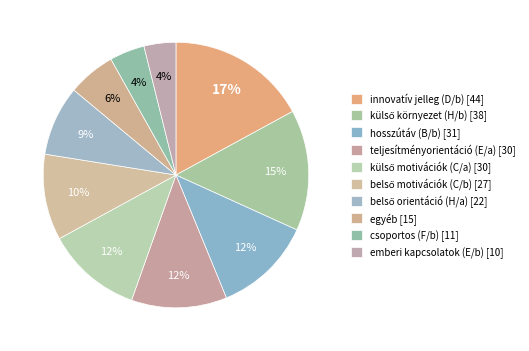

Approximately how many times larger is the value at külső környezet (H/b) compared to innovatív jelleg (D/b)?

0.9